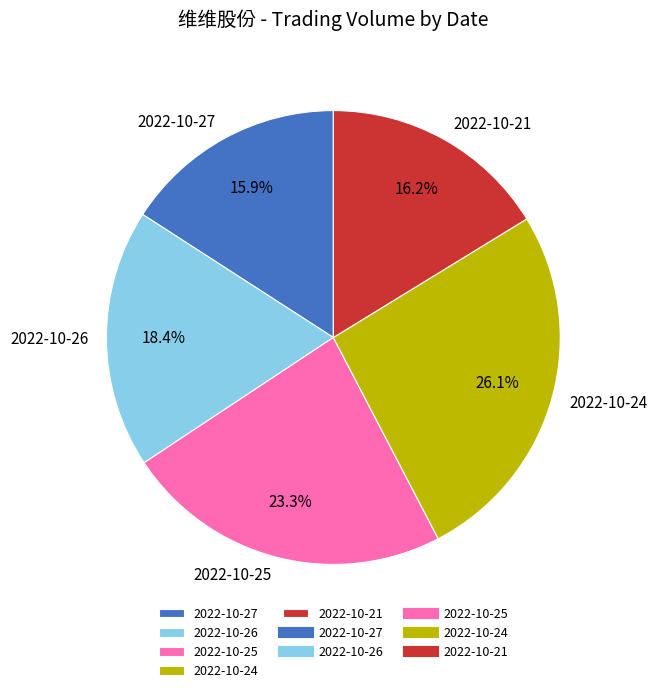

Is the sum of 2022-10-21 and 2022-10-25 greater than half?

No